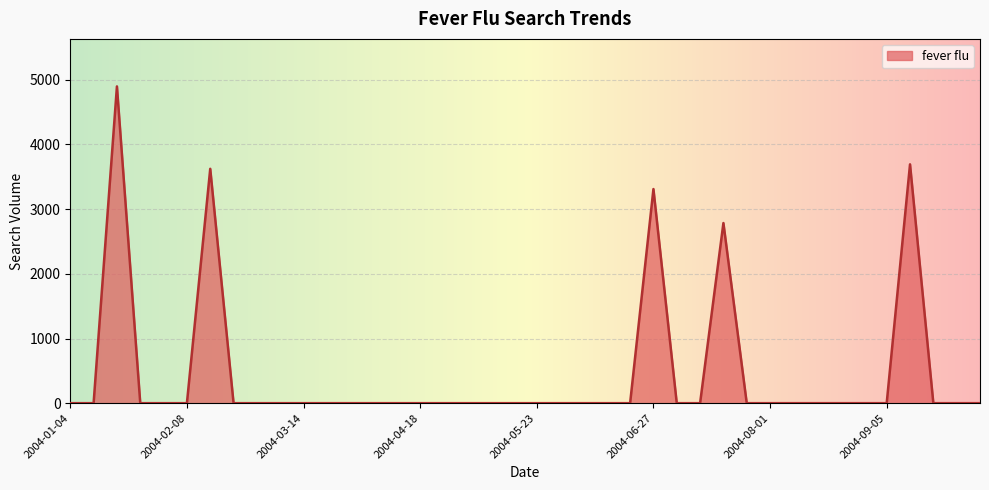

What is the greatest value displayed?

4898.2